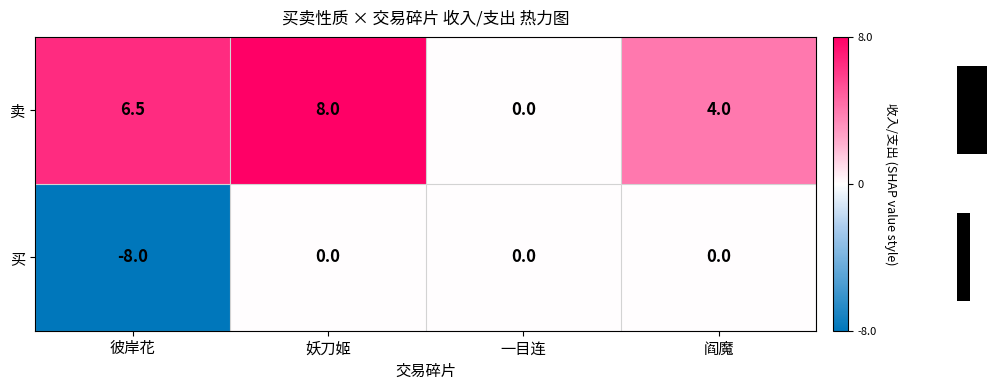

What is the total value across all series at 妖刀姬?

8.0